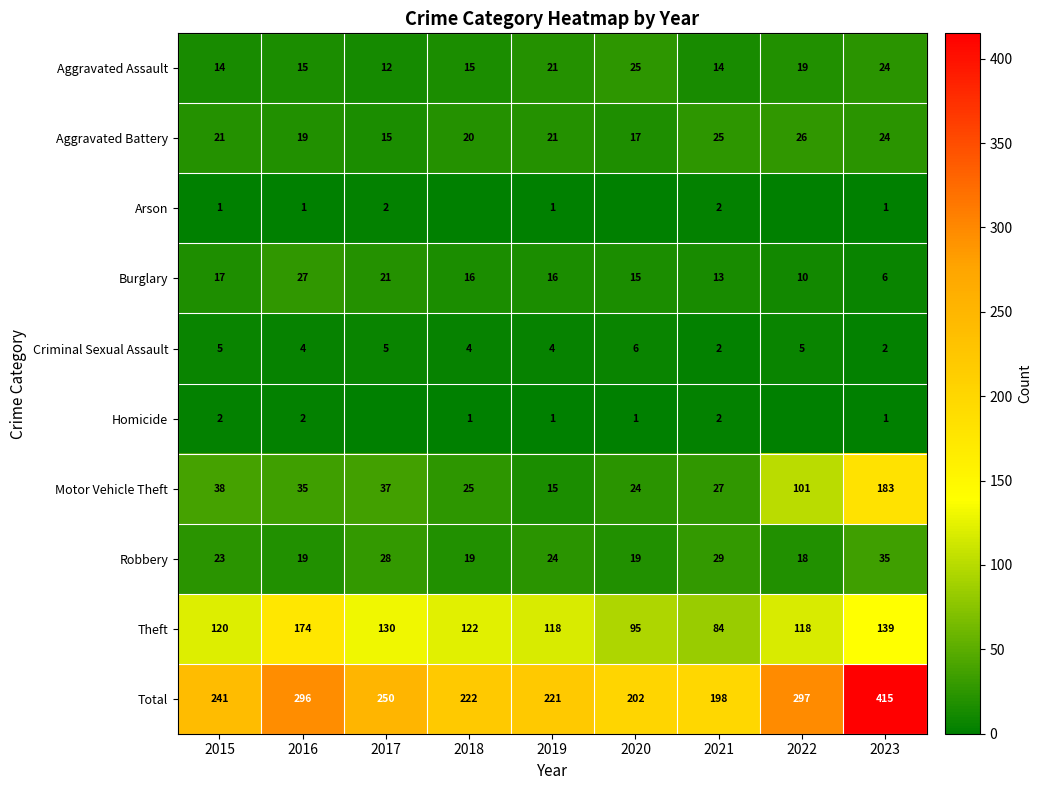

At how many categories does at least one series exceed 74?

9